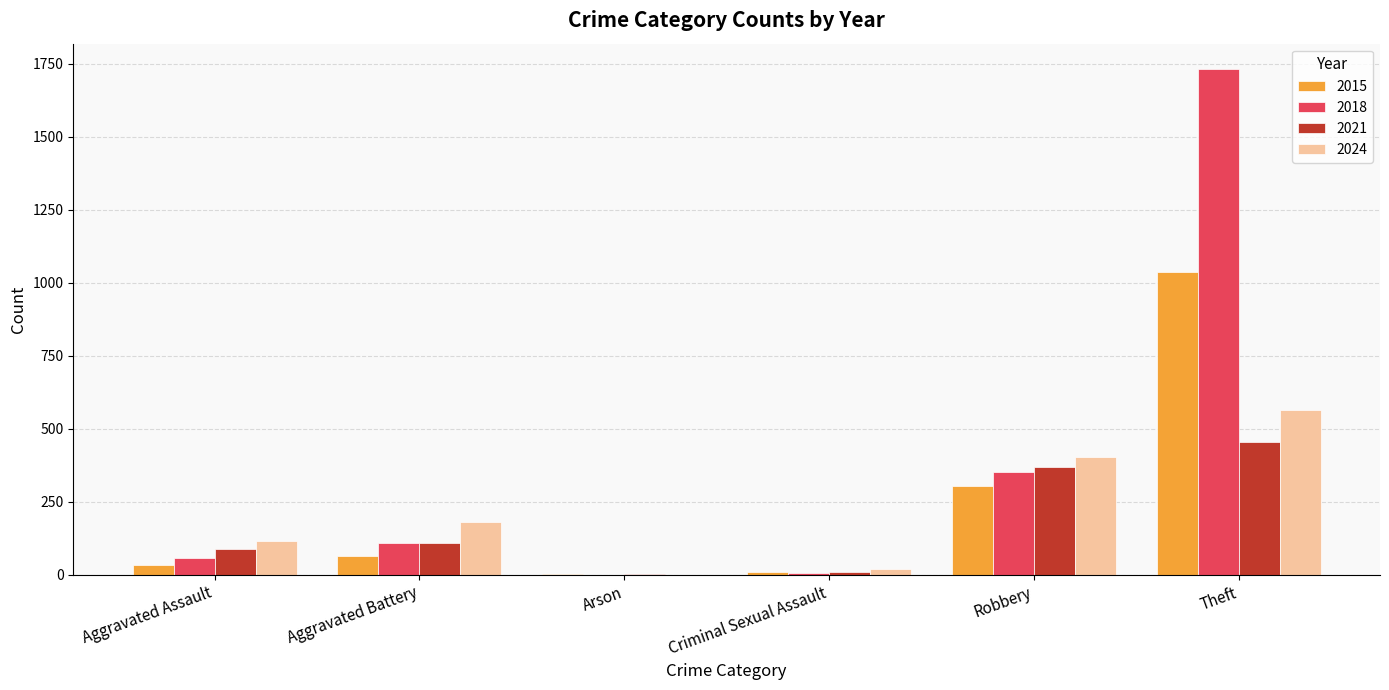

Count the number of data series in this chart.

4